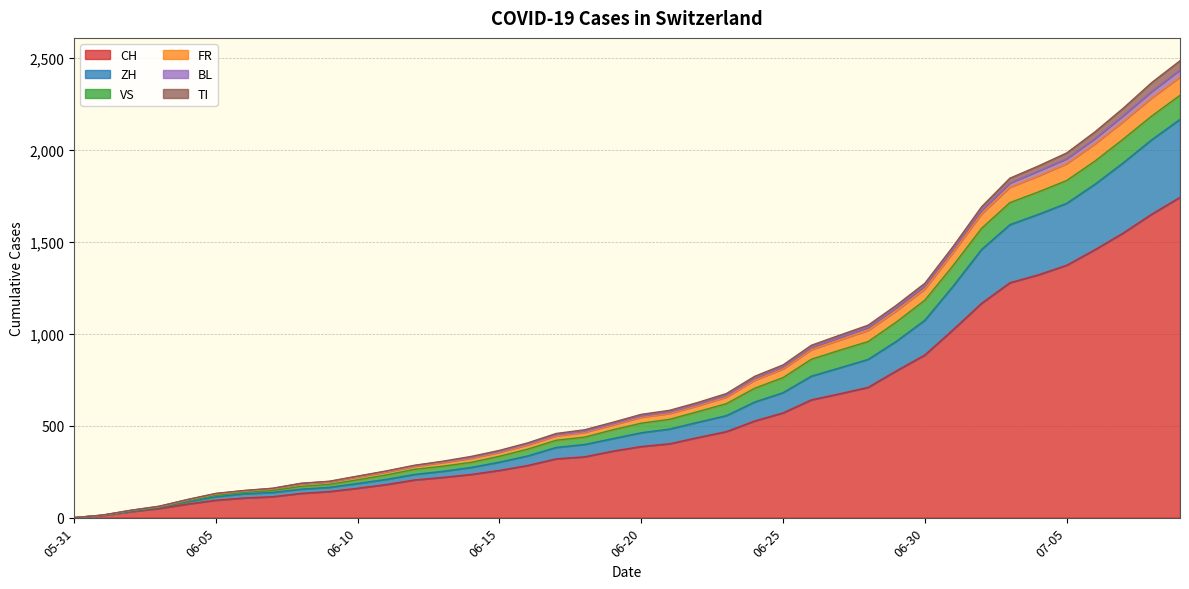

What is the maximum value for CH?

1743